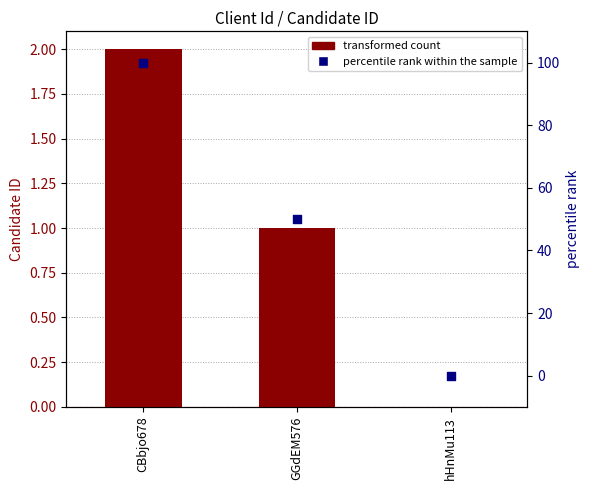

Is the value of Candidate ID (offset) at GGdEM576 greater than the value of percentile rank within the sample at GGdEM576?

No